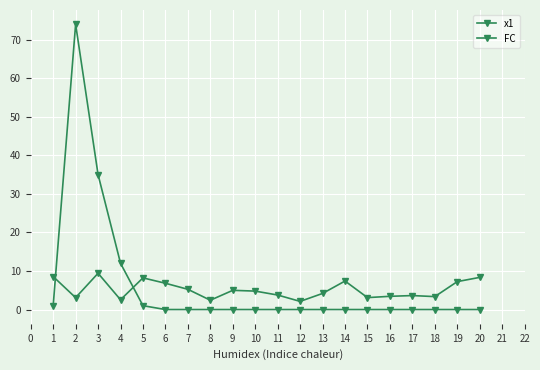

What is the greatest value displayed?

74.0